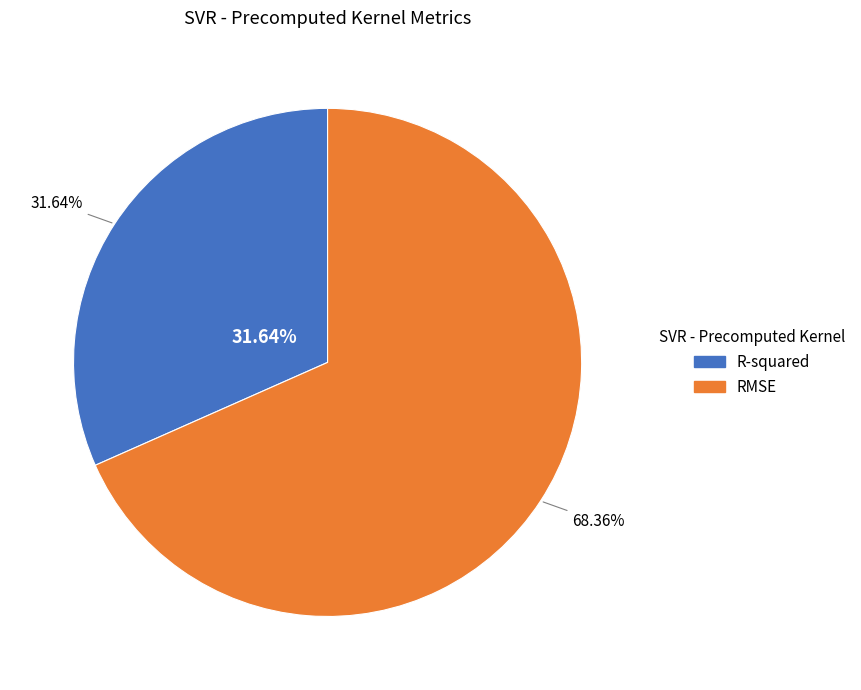

Is R-squared the majority of the pie?

No